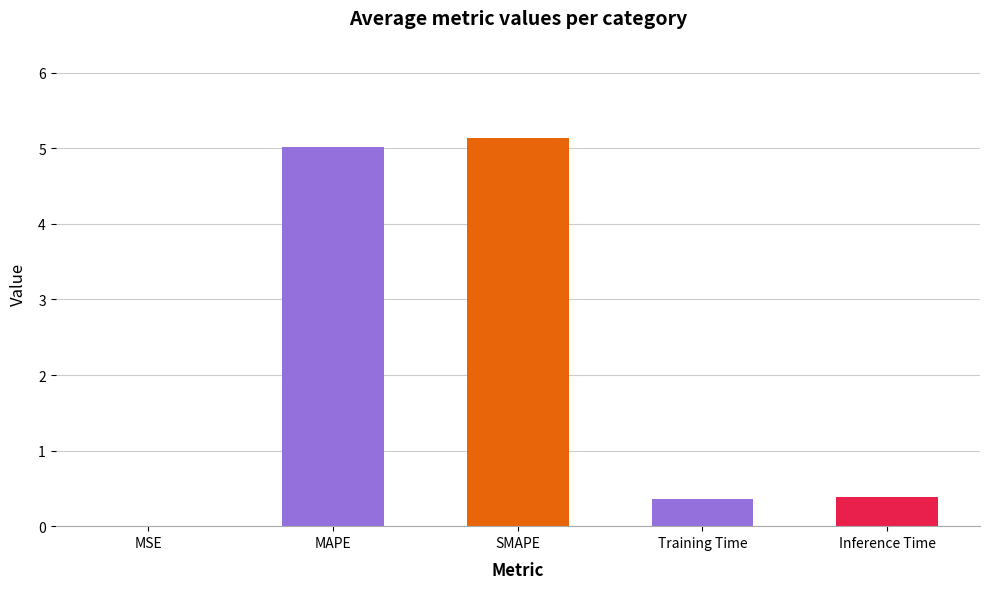

What is the difference between the values at Training Time and MSE?

0.4